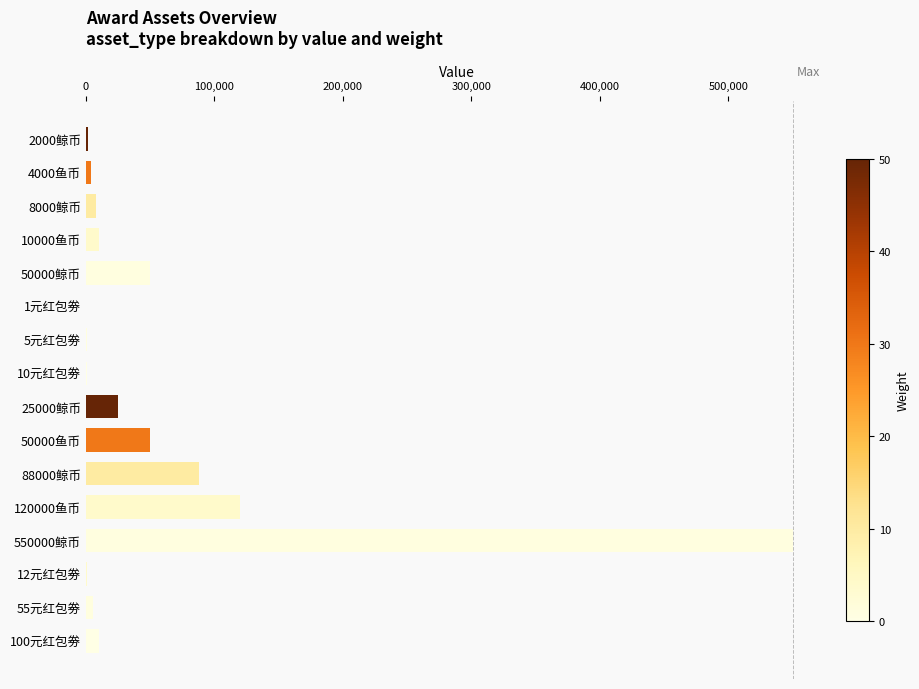

At which label is the value closest to 275050?

120000鱼币